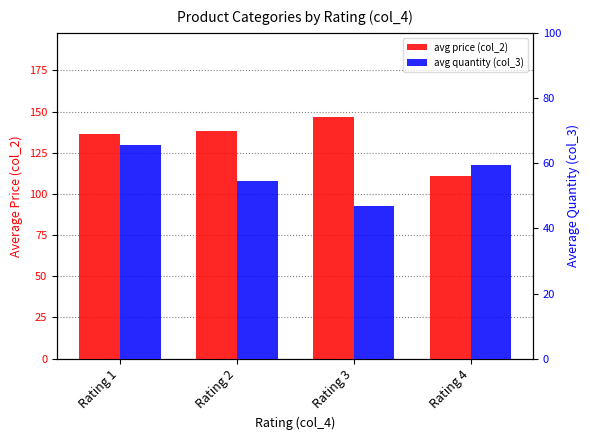

Reading left to right, what are all the values shown in this chart?

avg price (col_2): 136.2	138.2	146.5	111.1
avg quantity (col_3): 65.5	54.5	46.7	59.3